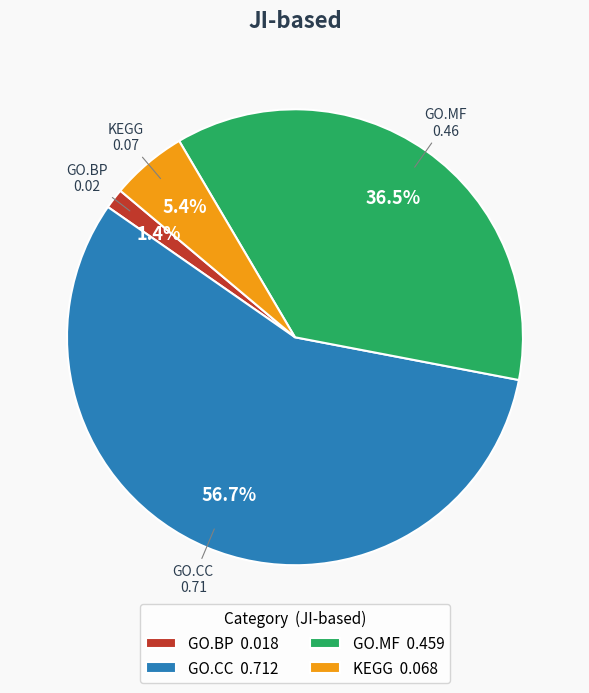

To the nearest percent, what is the difference between the largest and smallest slice percentages?

55%